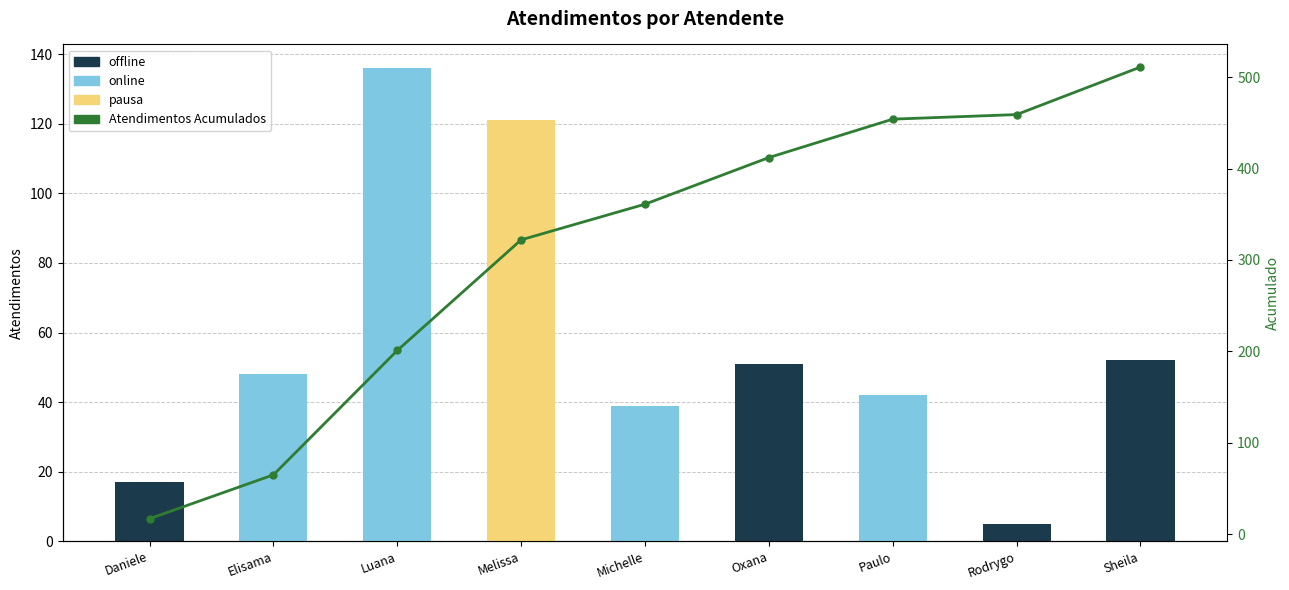

What is the difference between the values at Sheila and Daniele?

494